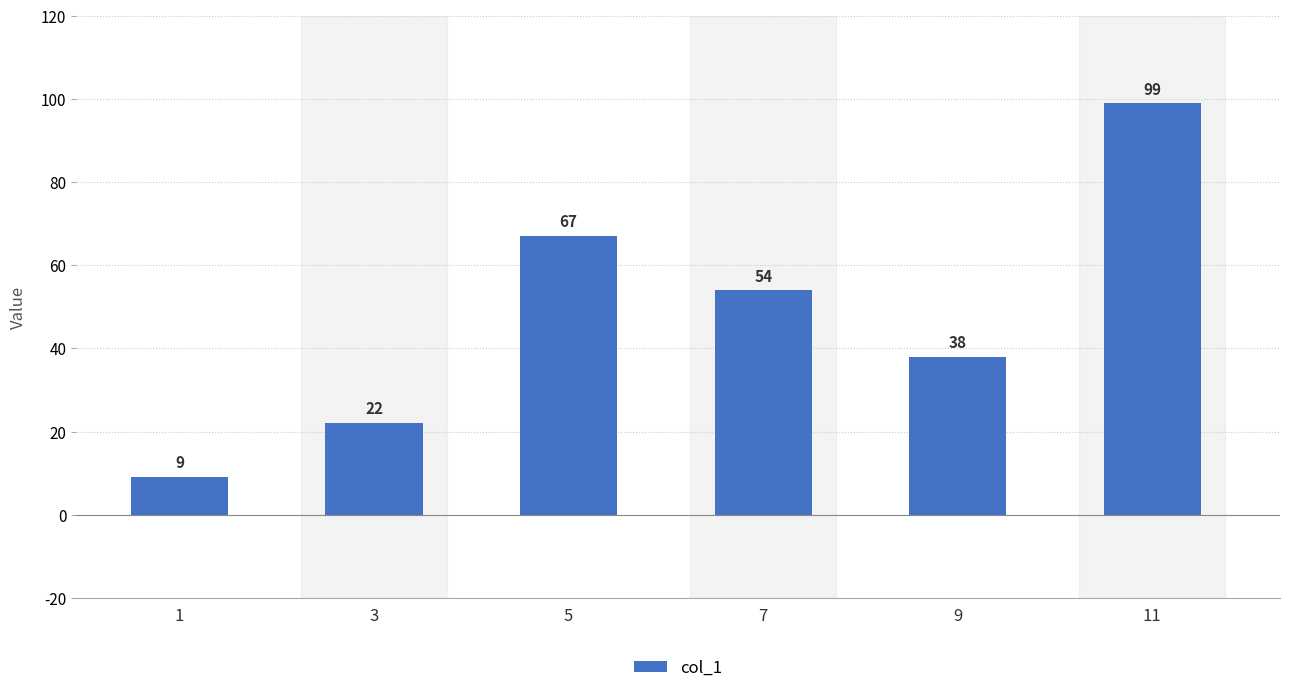

How many values are between 22 and 67?

4